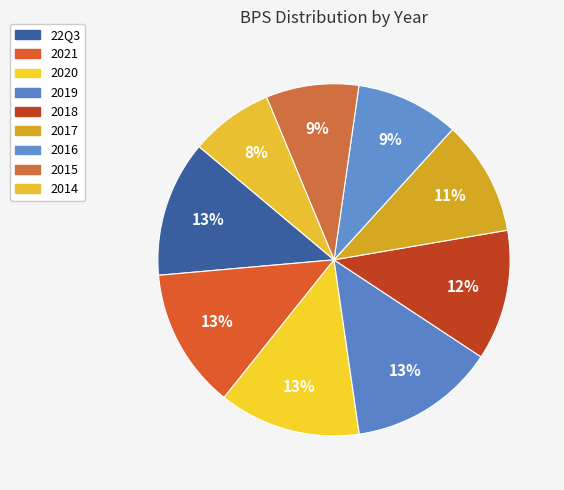

Count the number of slices in the pie.

9